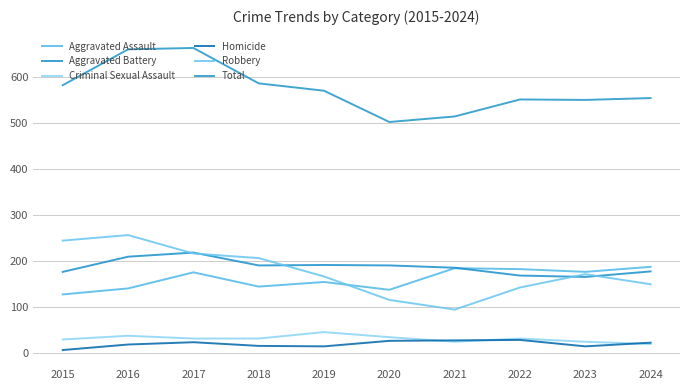

Which series changed the most between 2022 and 2024?

Criminal Sexual Assault